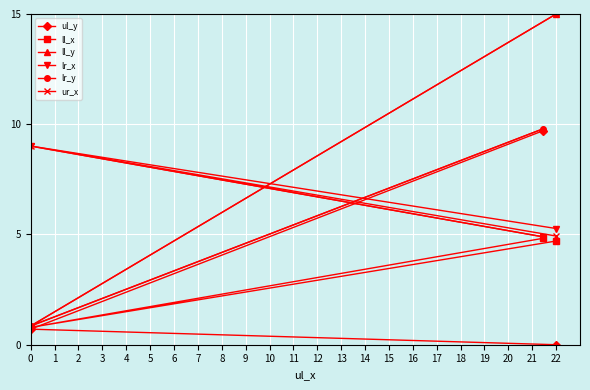

What is the difference between the maximum and minimum values in the ll_y series?

14.2